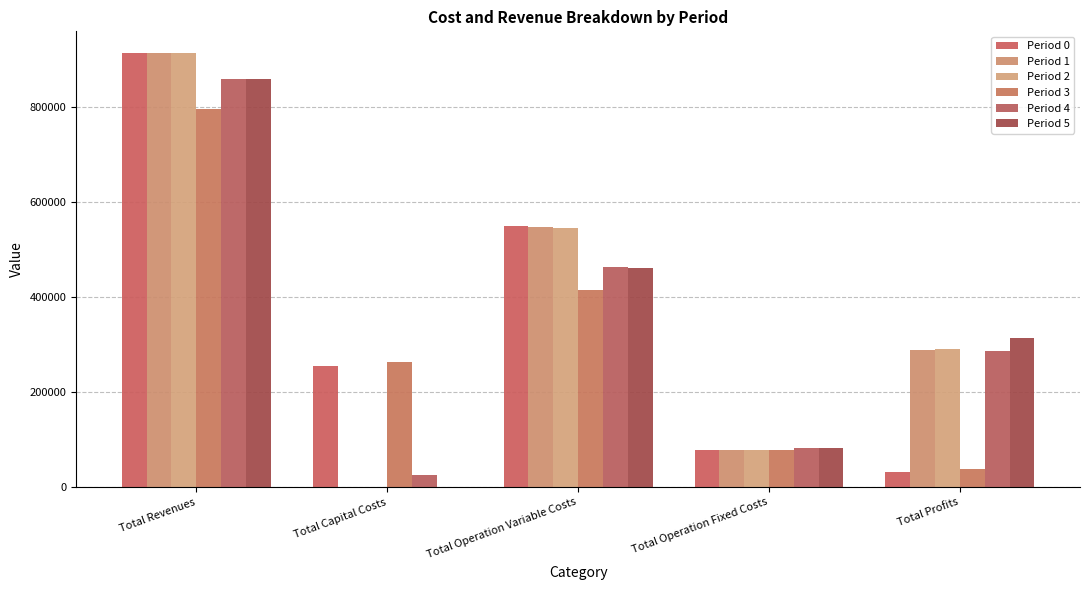

What is the label of the 3rd bar from the left?

Total Operation Variable Costs